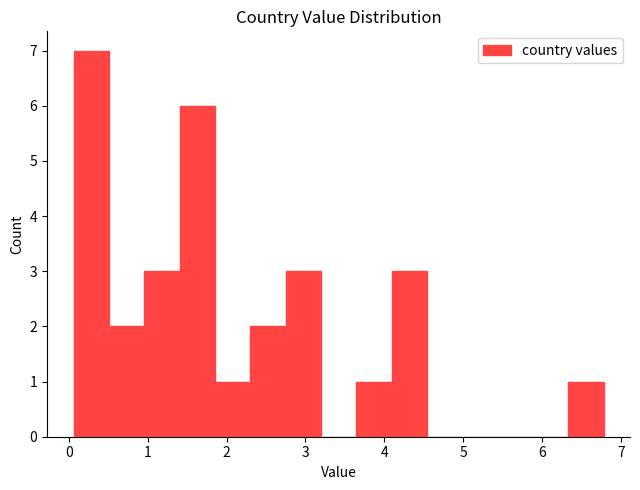

Reading left to right, list every bar in this chart as the range it spans on the x-axis followed by its height. Neither the bar edges nor the heights are printed on the chart, so give them approximately, as read against the axes.

0.1 to 0.5: 7
0.5 to 1.0: 2
1.0 to 1.4: 3
1.4 to 1.9: 6
1.9 to 2.3: 1
2.3 to 2.7: 2
2.7 to 3.2: 3
3.2 to 3.6: 0
3.6 to 4.1: 1
4.1 to 4.5: 3
4.5 to 5.0: 0
5.0 to 5.4: 0
5.4 to 5.9: 0
5.9 to 6.3: 0
6.3 to 6.8: 1